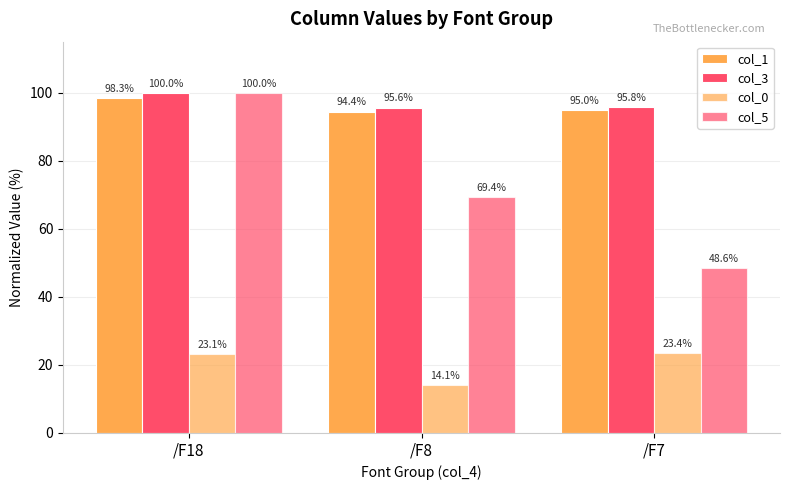

Reading left to right, list all the values displayed in this chart.

col_1: 98.3	94.4	95.0
col_3: 100.0	95.6	95.8
col_0: 23.1	14.1	23.4
col_5: 100.0	69.4	48.6